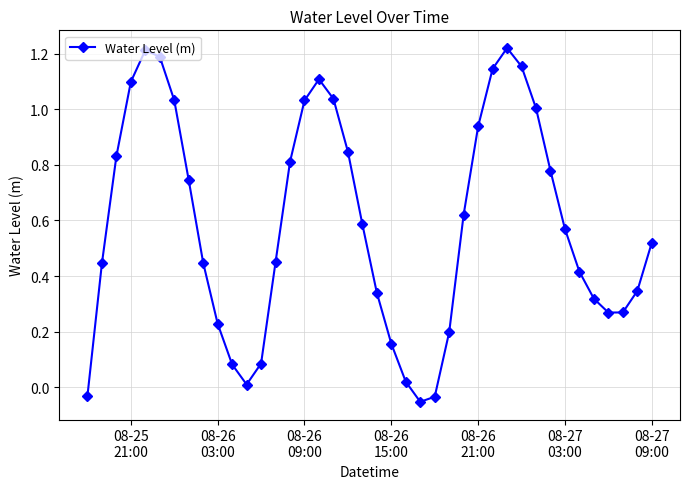

Is this an area chart (filled region under the line)?

No